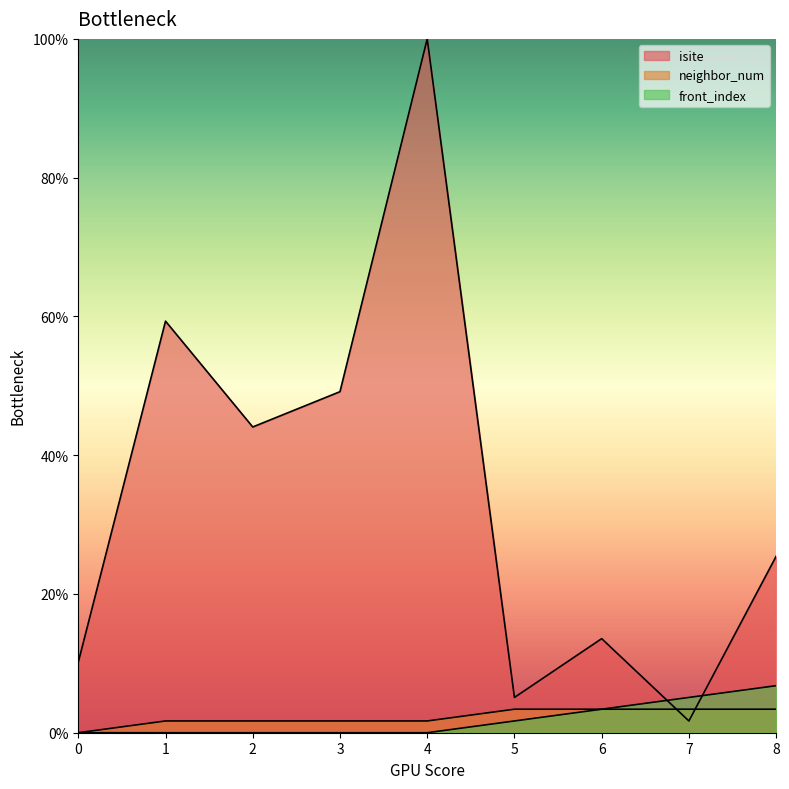

At which category is the sum across all series the highest?

4